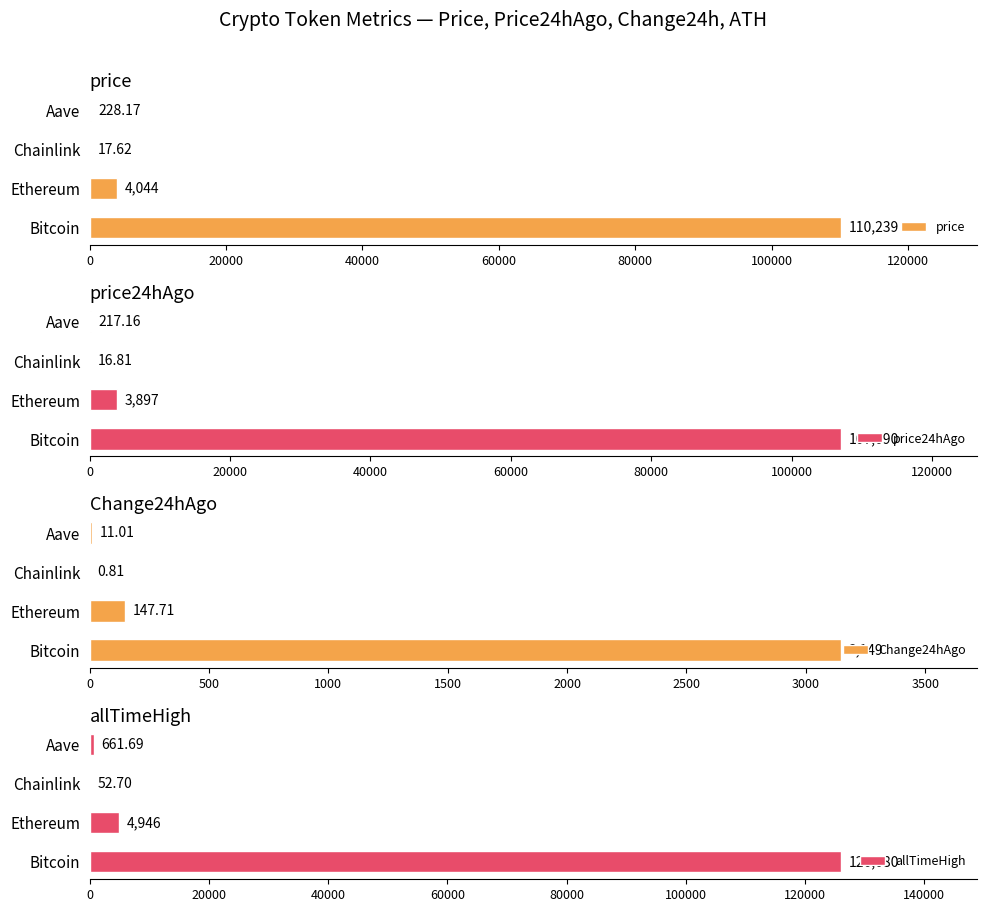

How many bars are there in total?

16